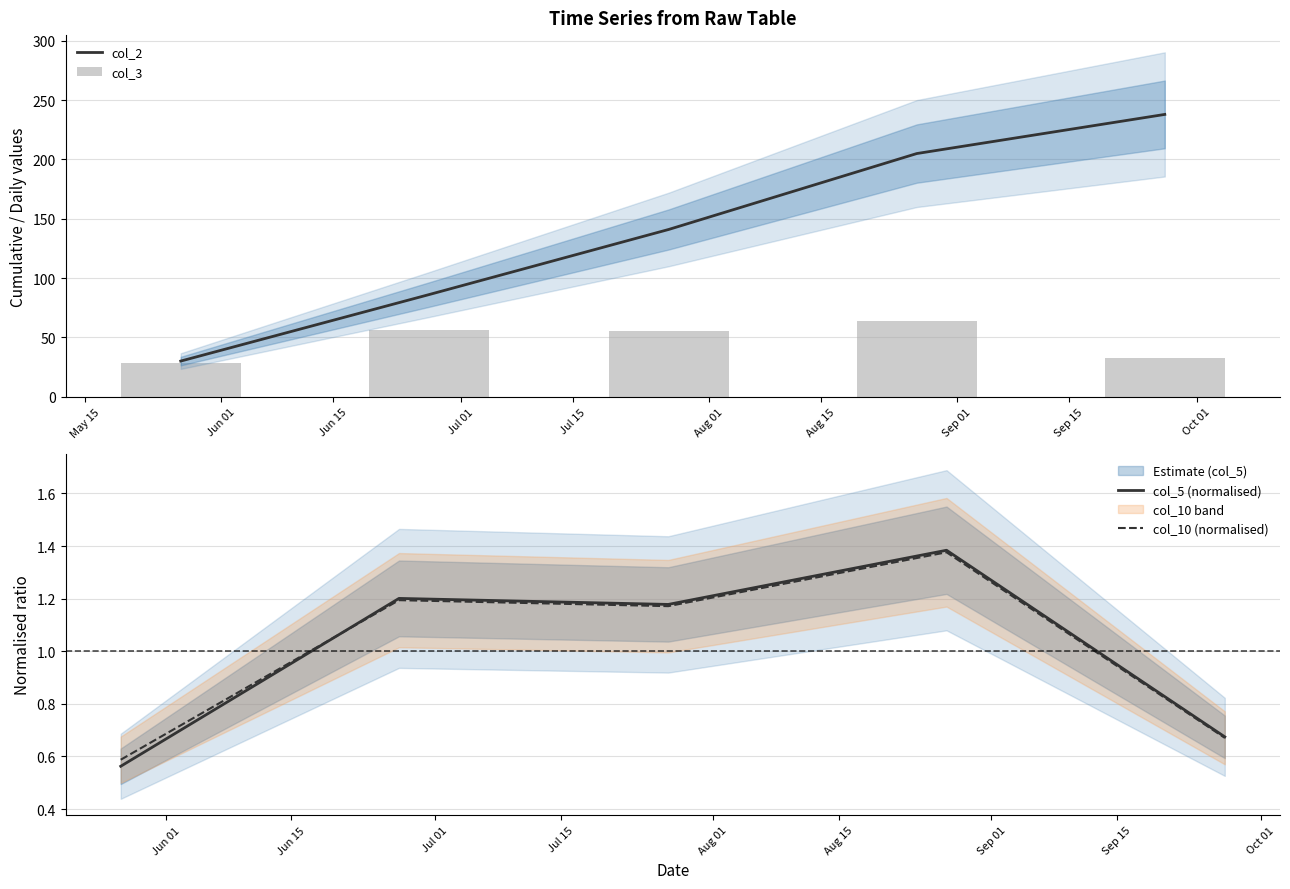

Which series has the widest spread of values?

col_2